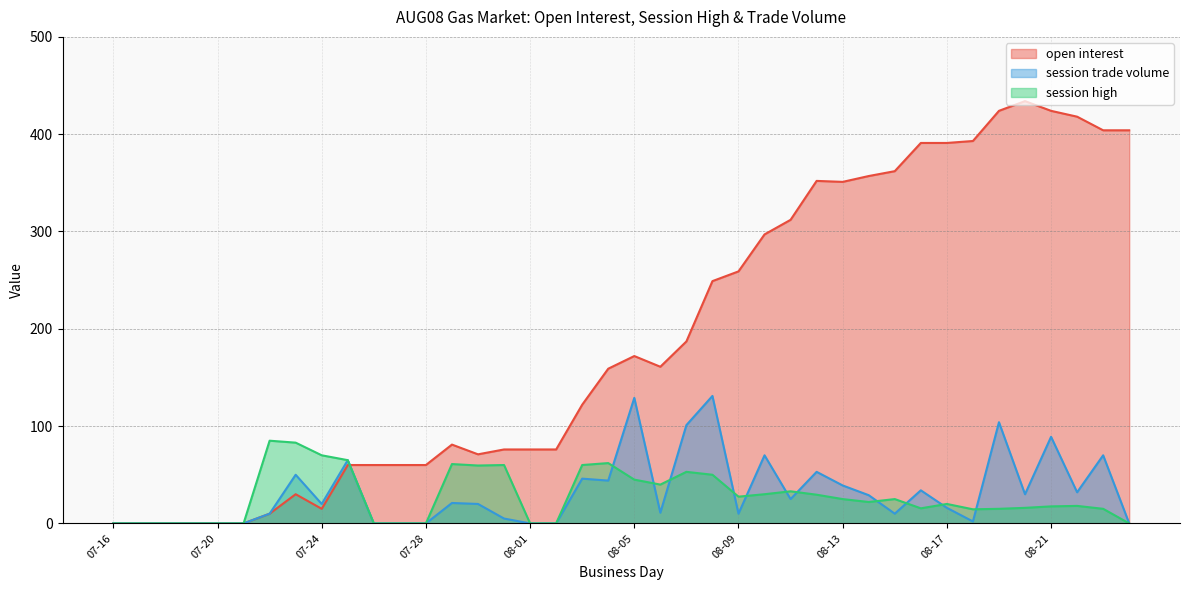

True or false: session high has more than 1 points higher than both neighbors.

True